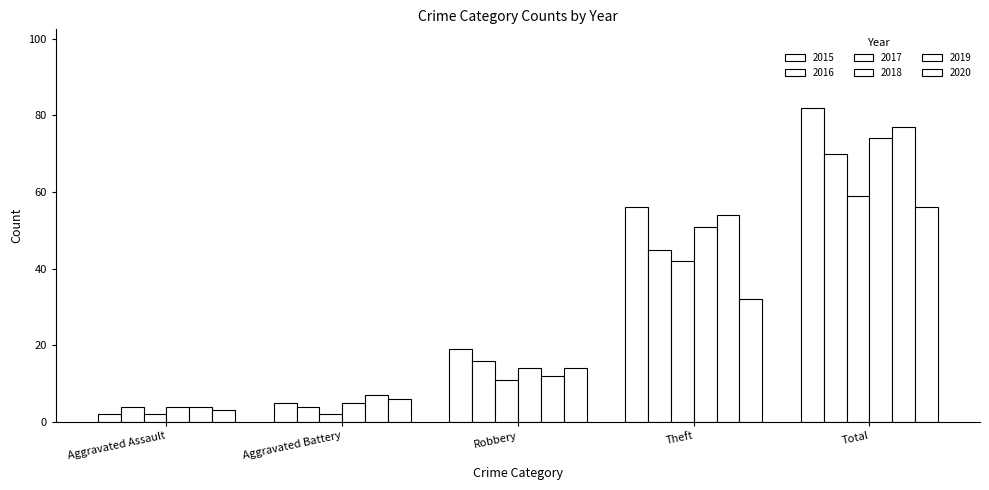

Is it true that 2020 equals 6 at Aggravated Battery?

True